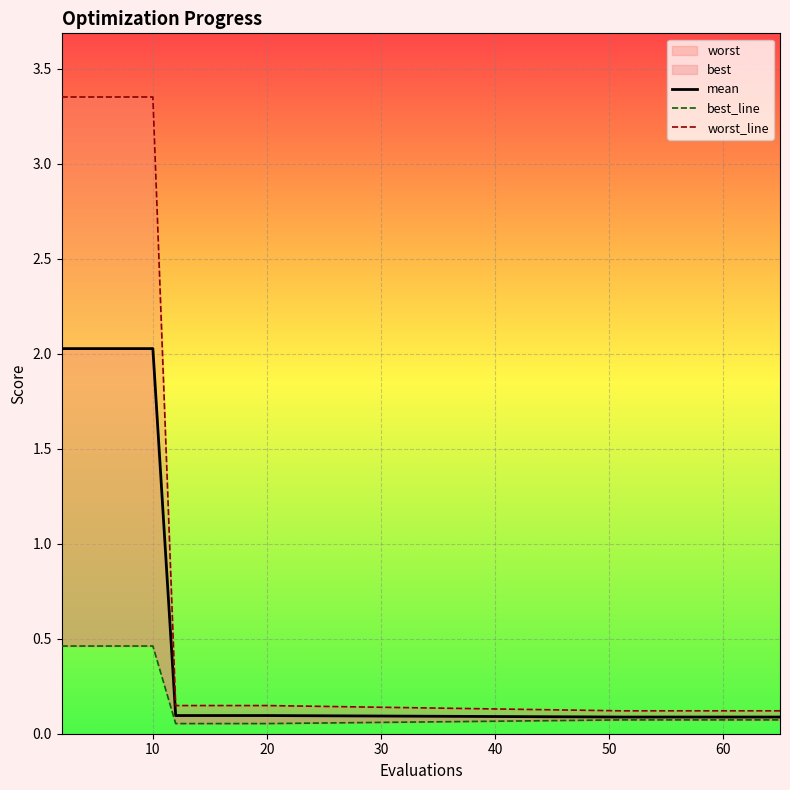

List the series in order of their peak value, lowest first.

best_line, mean, worst_line